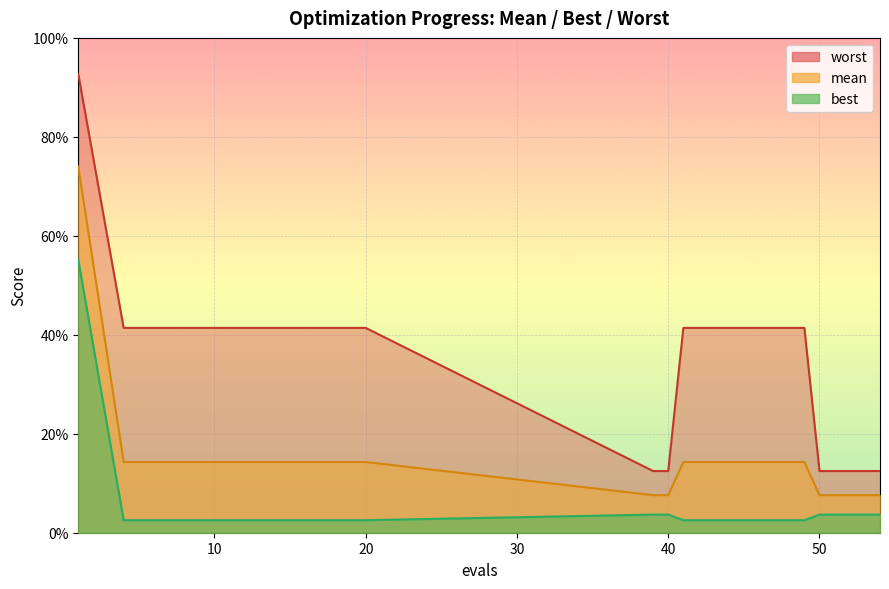

What is the difference between the maximum and minimum values in the worst series?

0.8